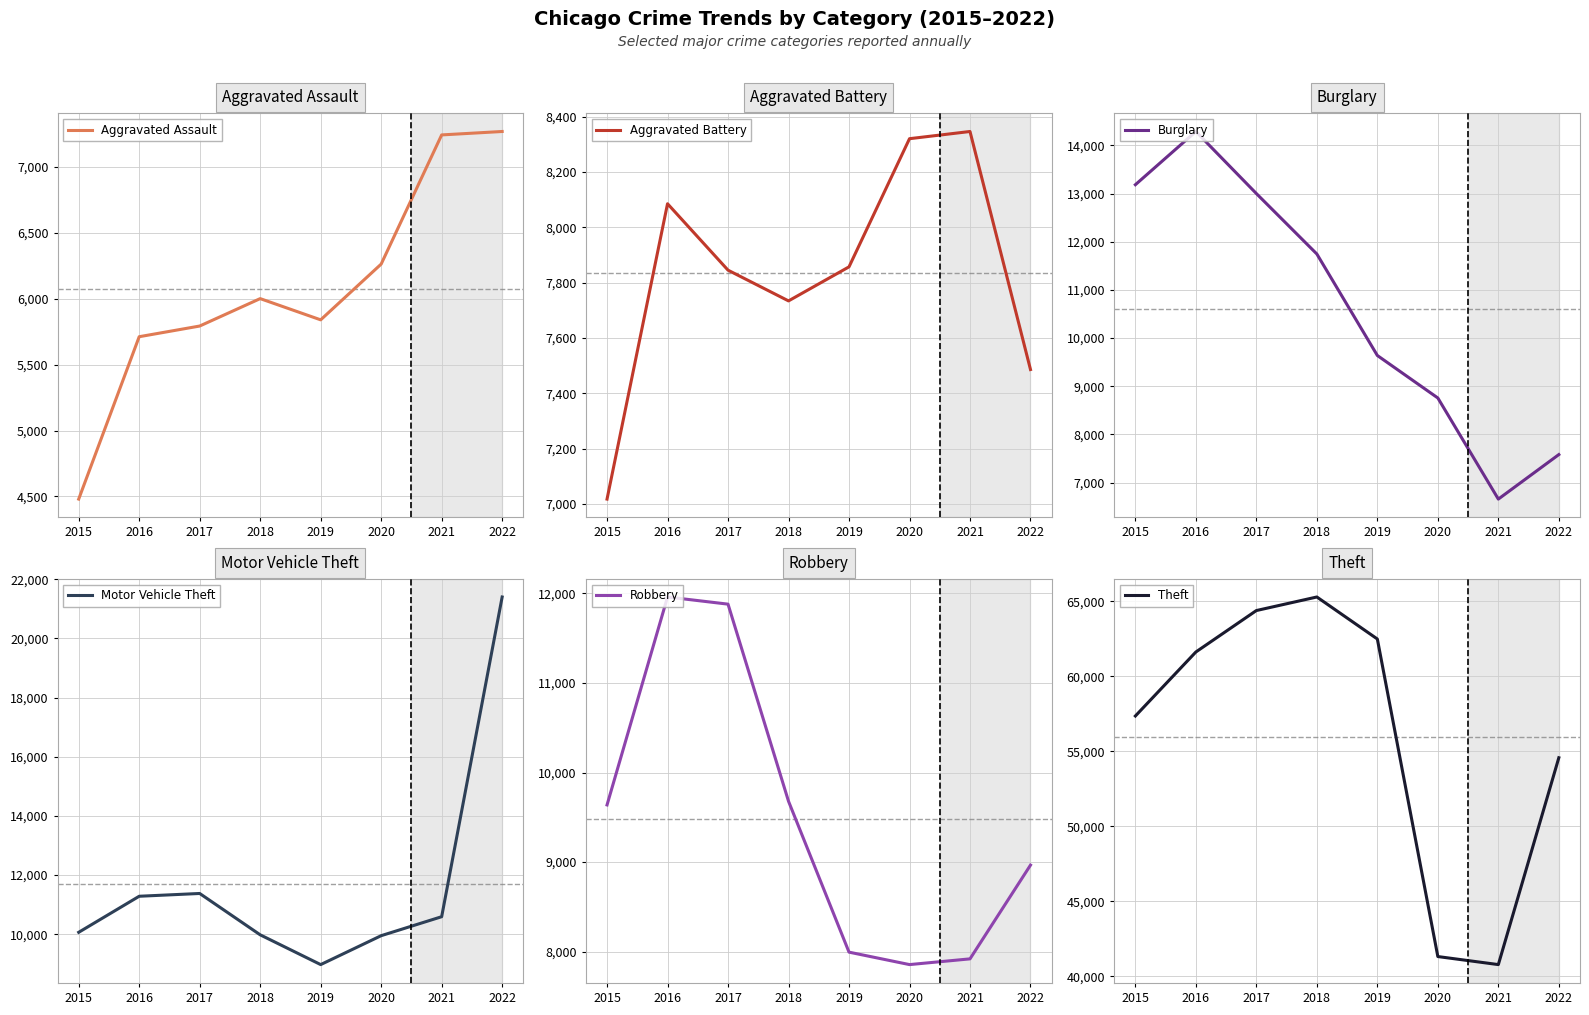

Reading left to right, transcribe all the data shown in this chart.

Aggravated Assault: 4480	5712	5793	6001	5840	6263	7243	7269
Aggravated Battery: 7018	8085	7845	7734	7857	8320	8346	7486
Burglary: 13184	14289	13001	11746	9639	8757	6658	7582
Motor Vehicle Theft: 10068	11286	11380	9983	8977	9954	10595	21398
Robbery: 9638	11960	11880	9679	7994	7855	7919	8966
Theft: 57350	61618	64381	65285	62484	41311	40775	54567